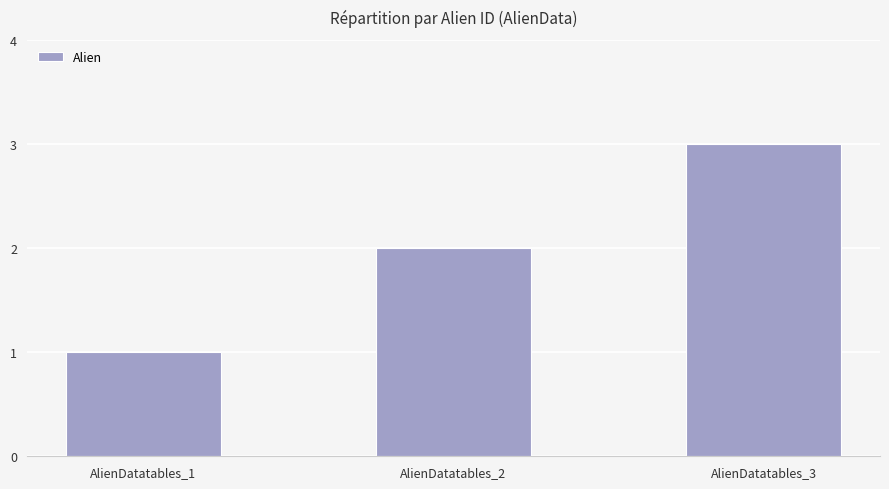

What is the change in value from AlienDatatables_1 to AlienDatatables_2?

+1